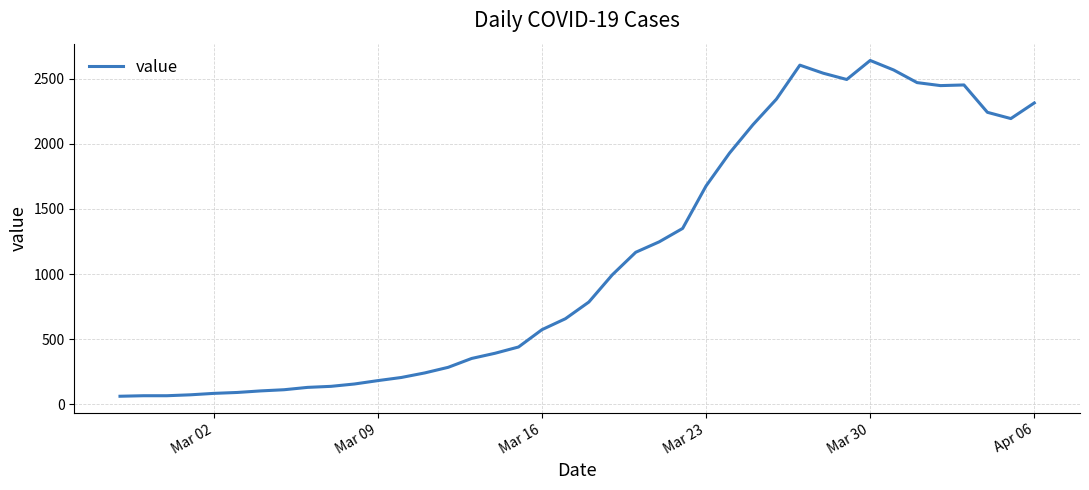

What is the difference between the maximum and minimum values?

2577